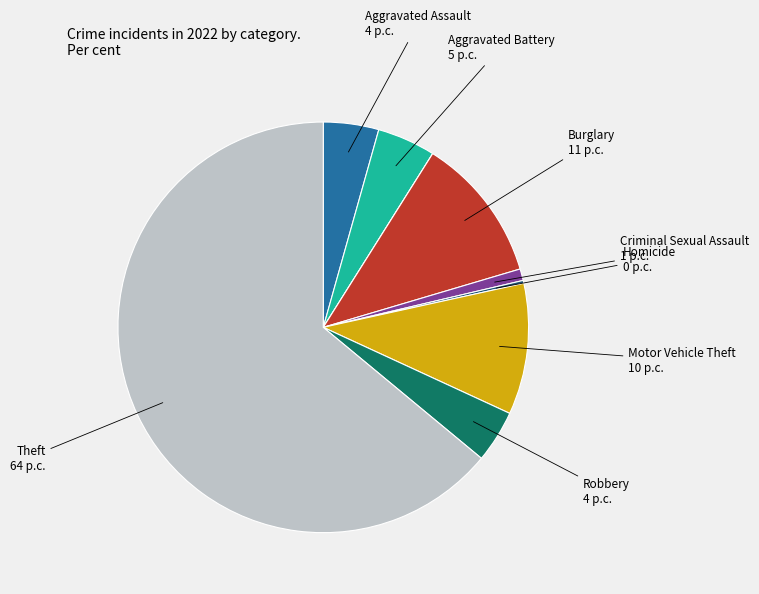

Is there any slice that represents more than half of the pie?

Yes